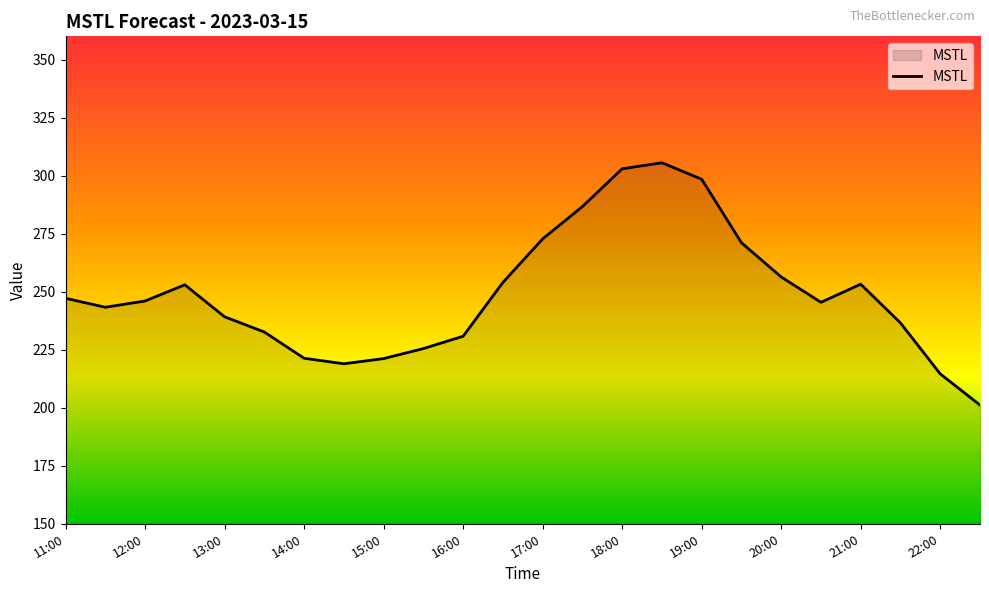

True or false: there are more than 1 points higher than both neighbors.

True